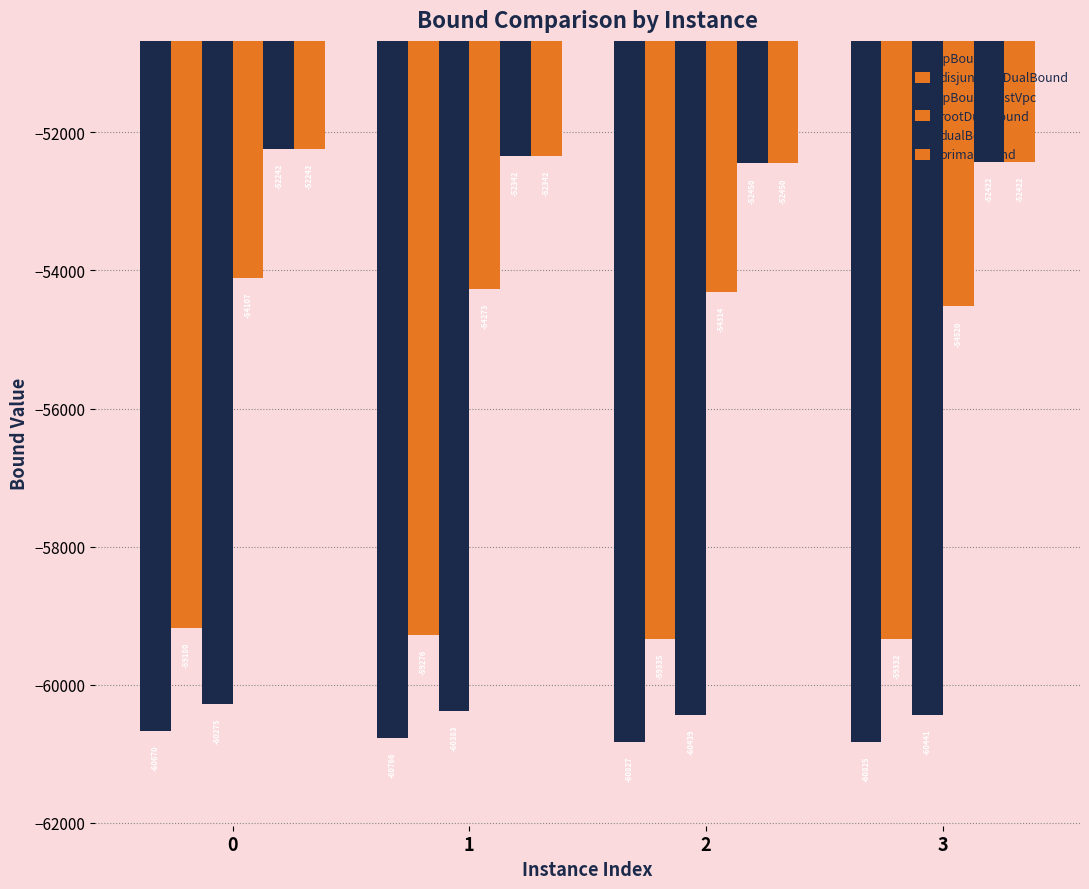

How many groups of bars are there?

4